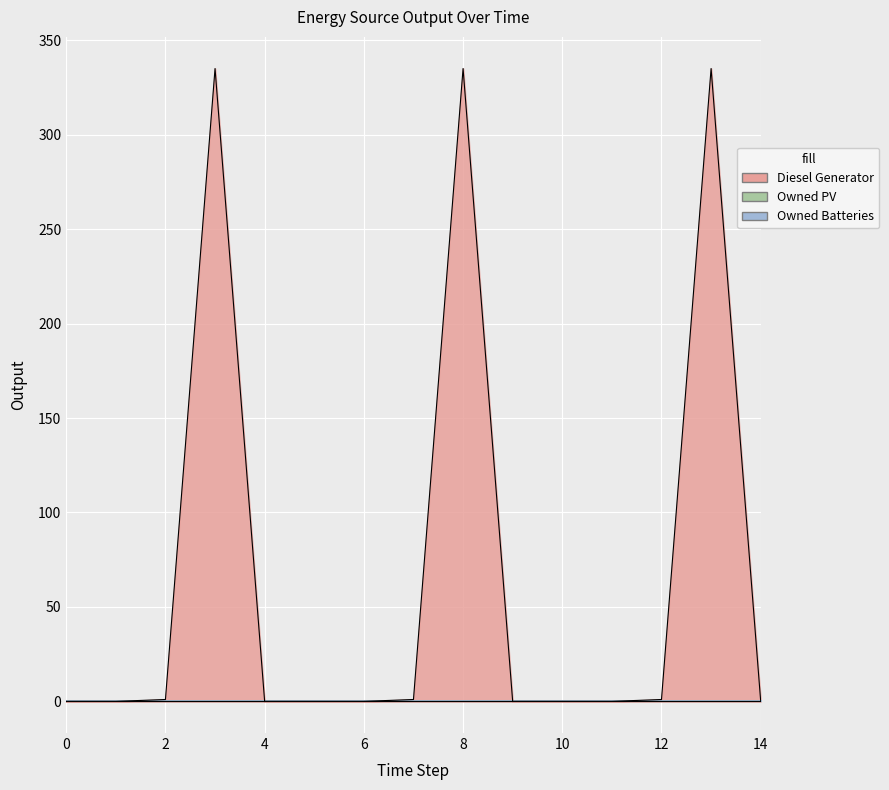

Reading left to right, extract all data points from this chart.

Diesel Generator: 0=0	1=0	2=1	3=335	4=0	5=0	6=0	7=1	8=335	9=0	10=0	11=0	12=1	13=335	14=0
Owned PV: 0=0	1=0	2=0	3=0	4=0	5=0	6=0	7=0	8=0	9=0	10=0	11=0	12=0	13=0	14=0
Owned Batteries: 0=0	1=0	2=0	3=0	4=0	5=0	6=0	7=0	8=0	9=0	10=0	11=0	12=0	13=0	14=0